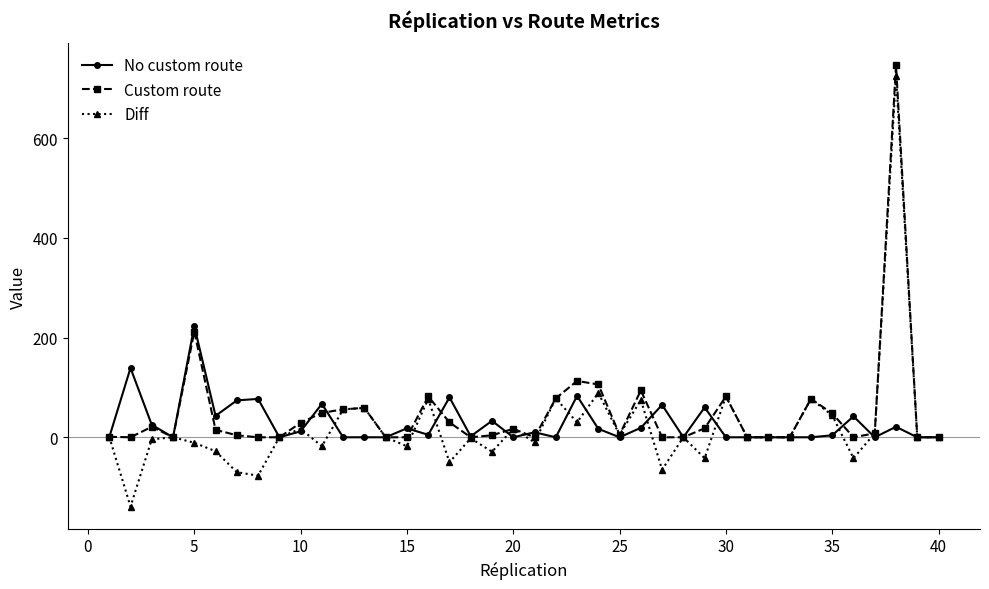

True or false: Diff has more than 0 points higher than both neighbors.

True